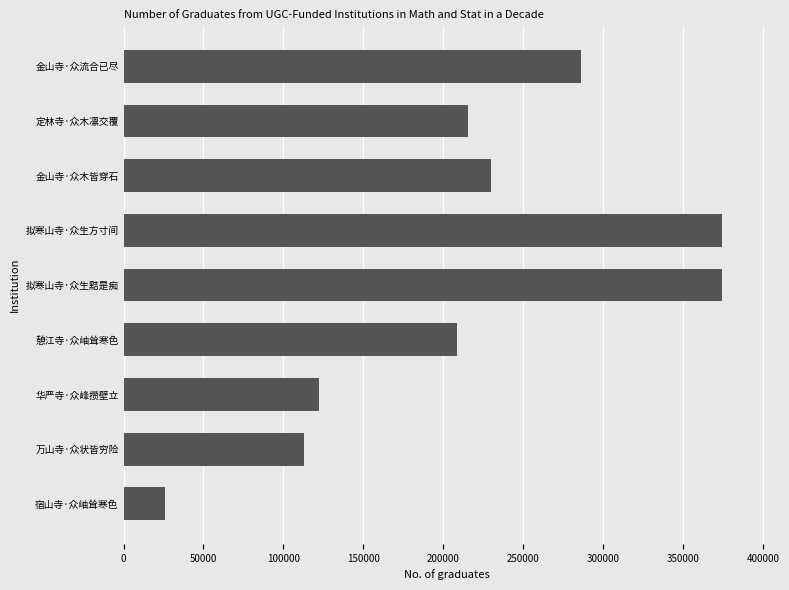

What is the smallest value displayed?

26170